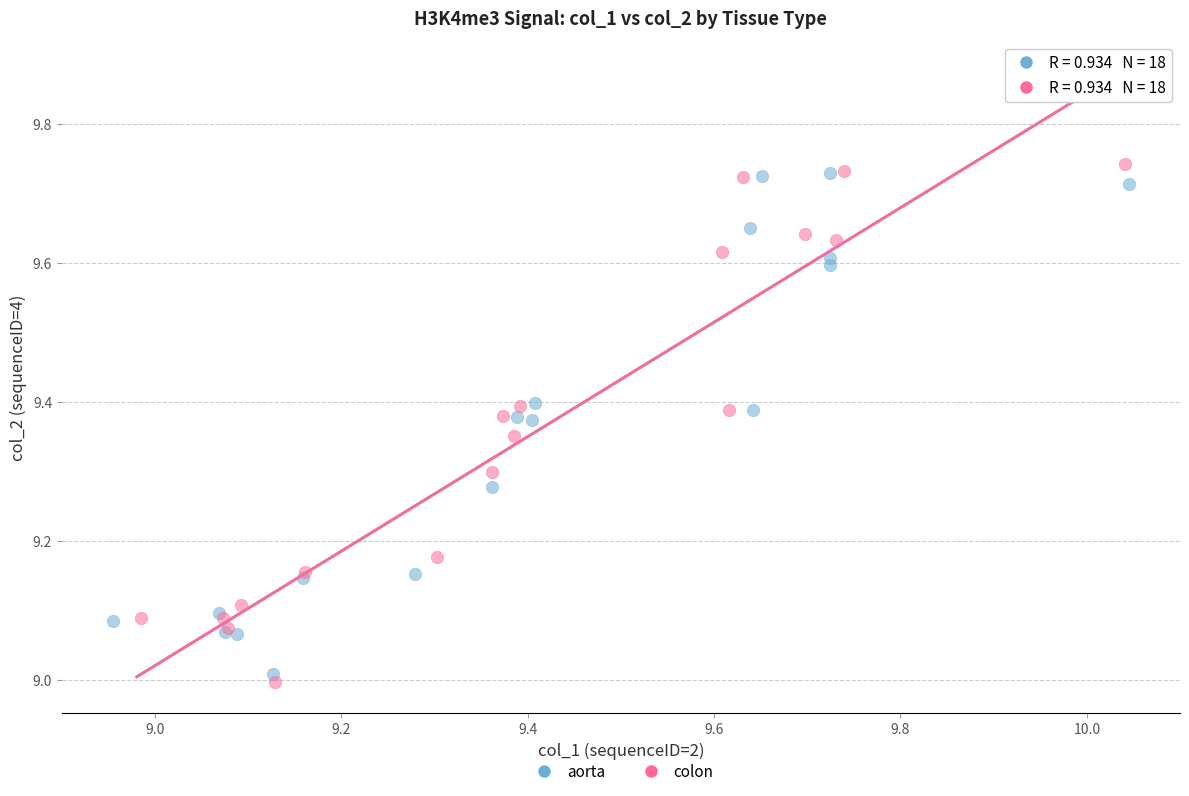

Which series reaches the maximum Y coordinate?

colon